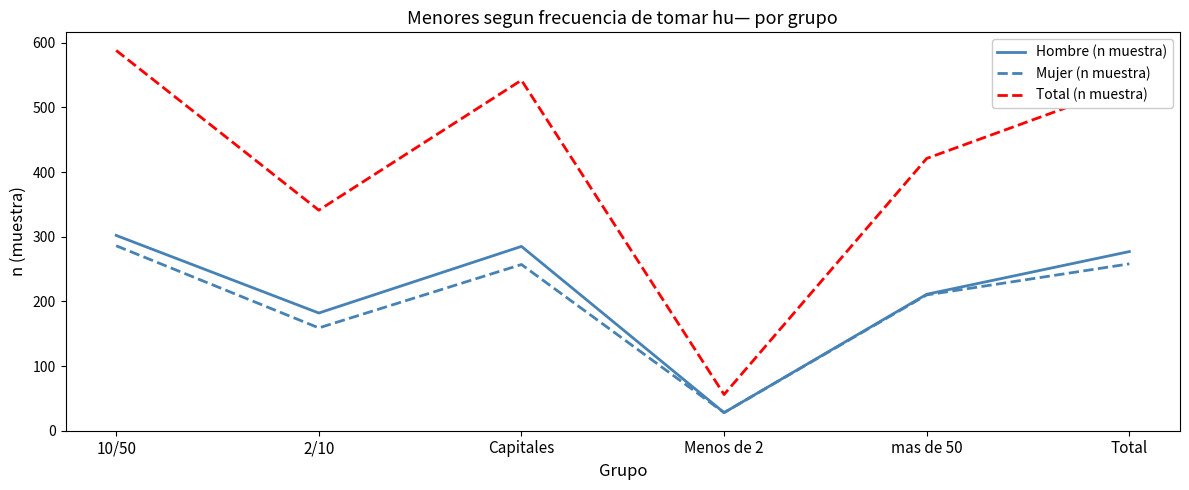

The Hombre (n muestra) series shows 211 at mas de 50. True or false?

True